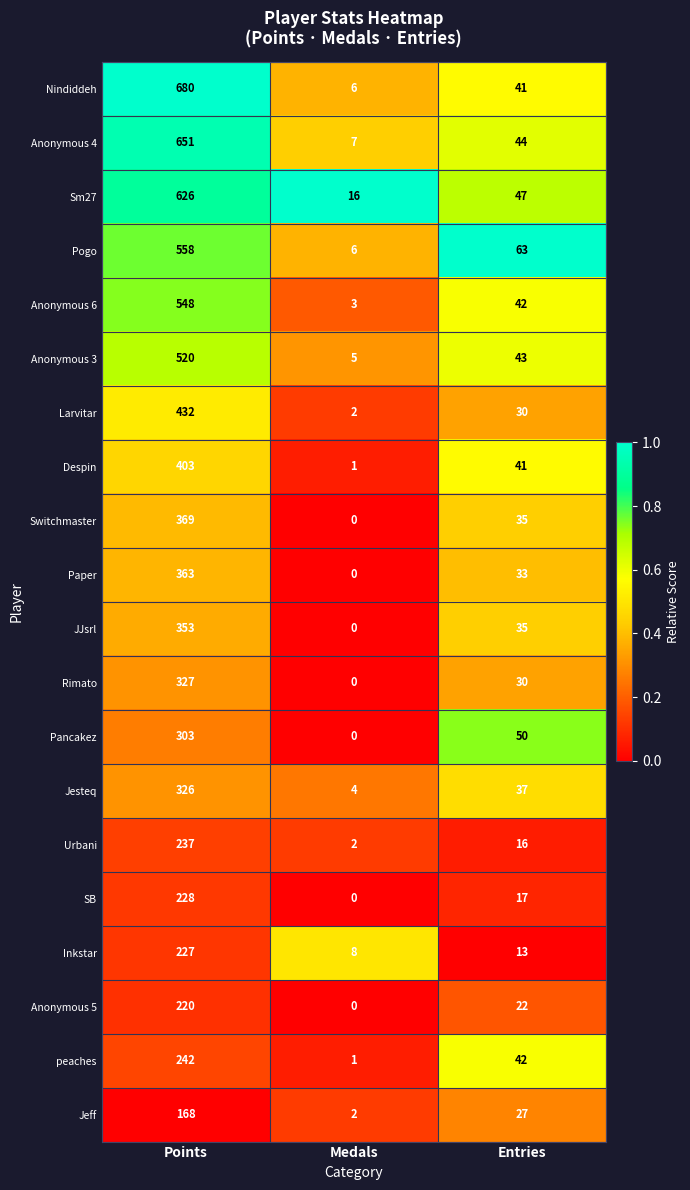

Which label corresponds to the smallest value in the chart?

Medals